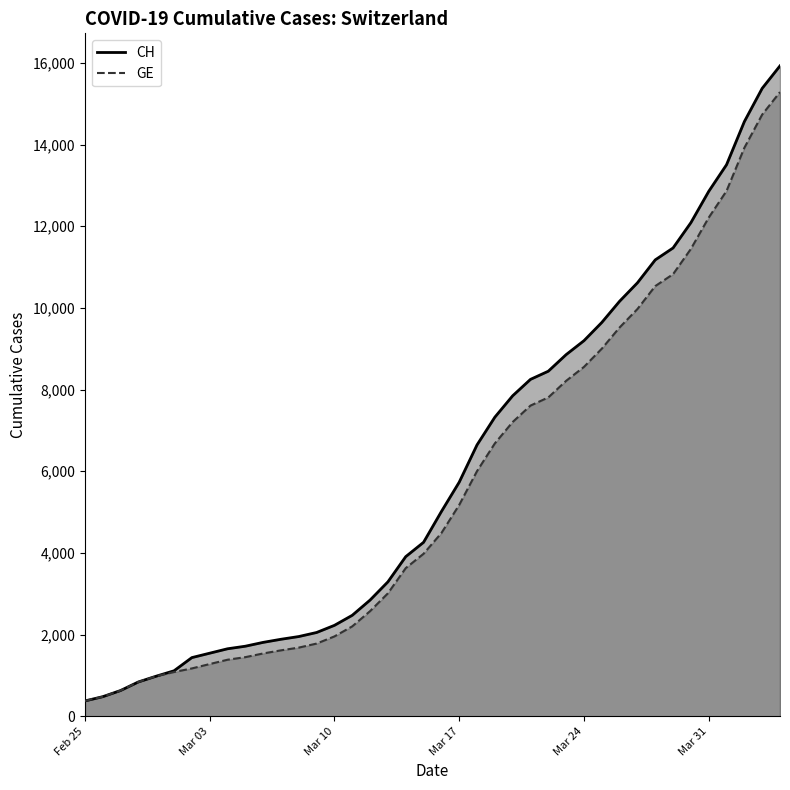

Which series has the largest total across all categories?

CH